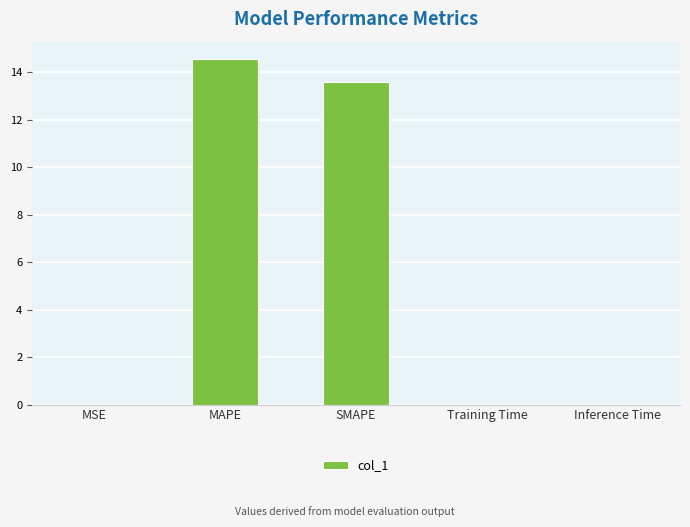

The chart shows a value of 13.6 at SMAPE. True or false?

True